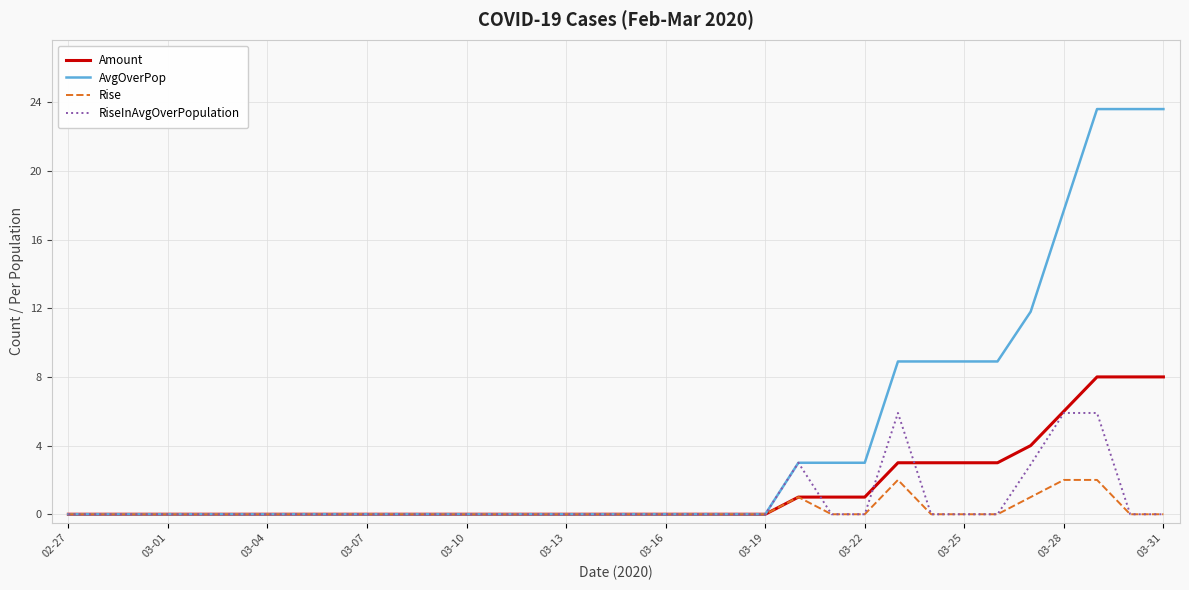

What is the sum of all AvgOverPop values?

144.9